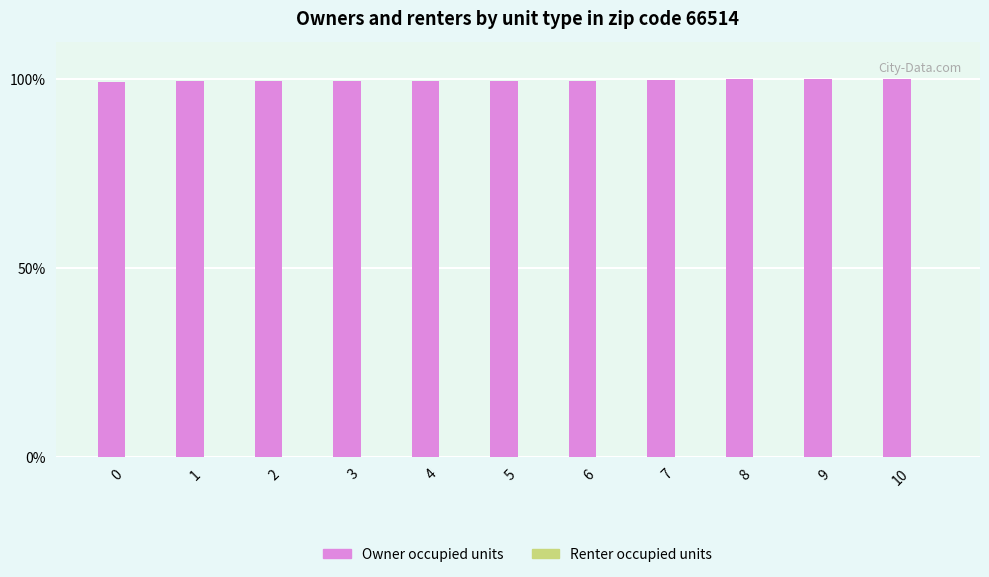

Approximately how many times larger is the value at 5 compared to 2?

1.0